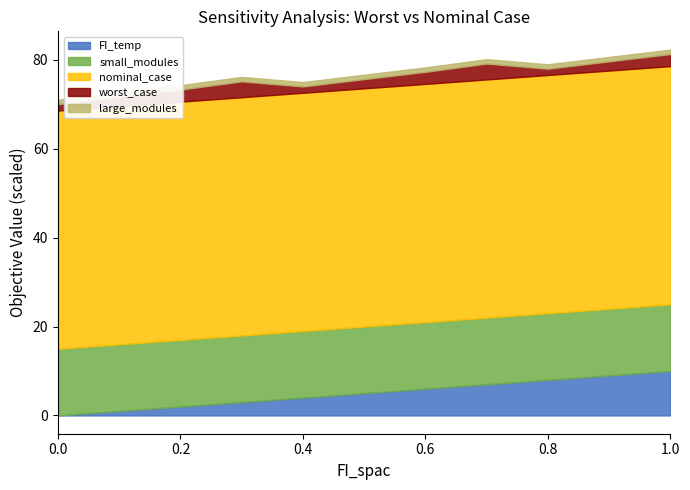

What is the highest value of the FI_temp series?

10.0